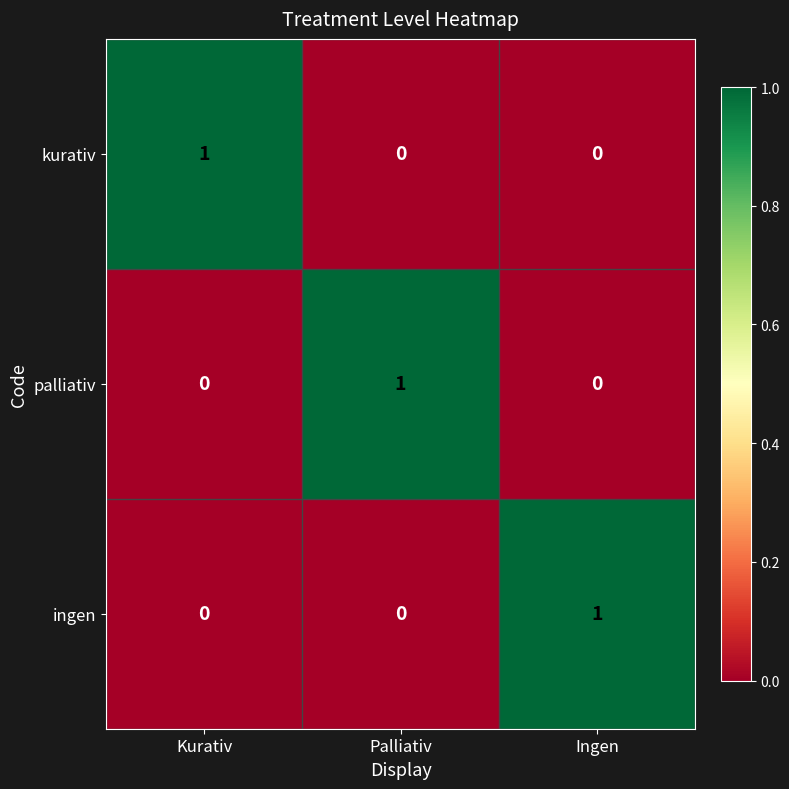

At which label does palliativ reach its peak?

Palliativ